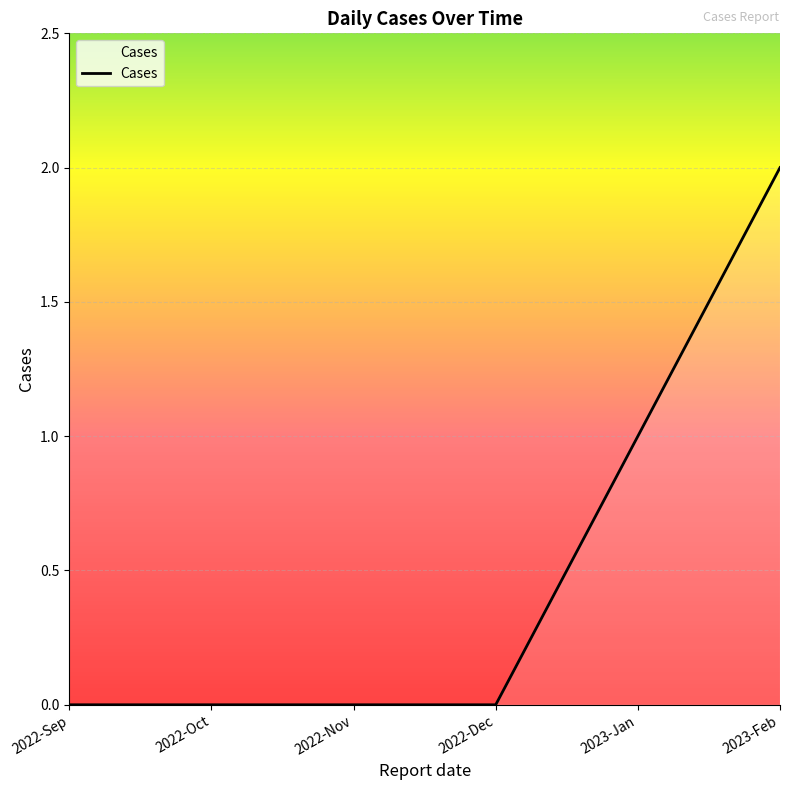

True or false: there are more than 1 points higher than both neighbors.

False